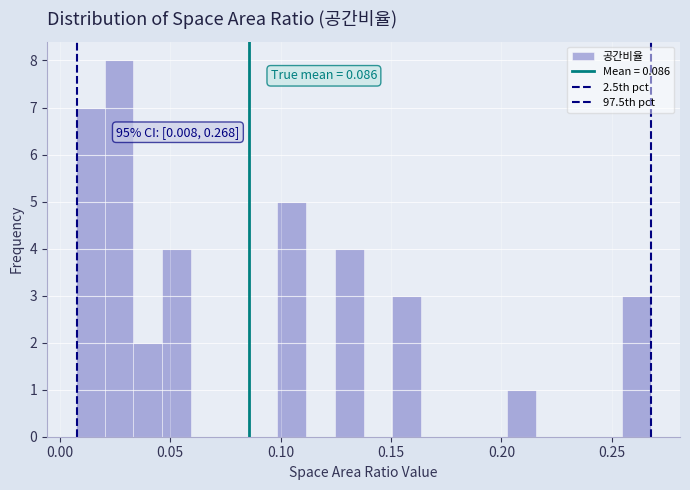

Read against the x-axis, roughly where is the centre of the tallest bar?

0.025